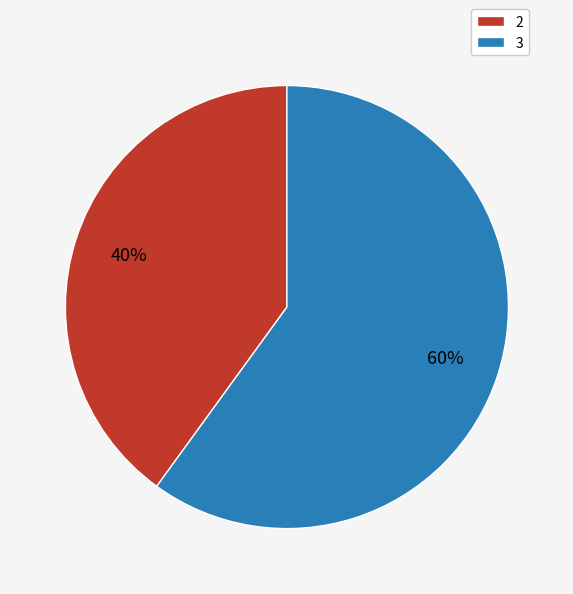

Do 3 and 2 together represent more than half of the pie?

Yes